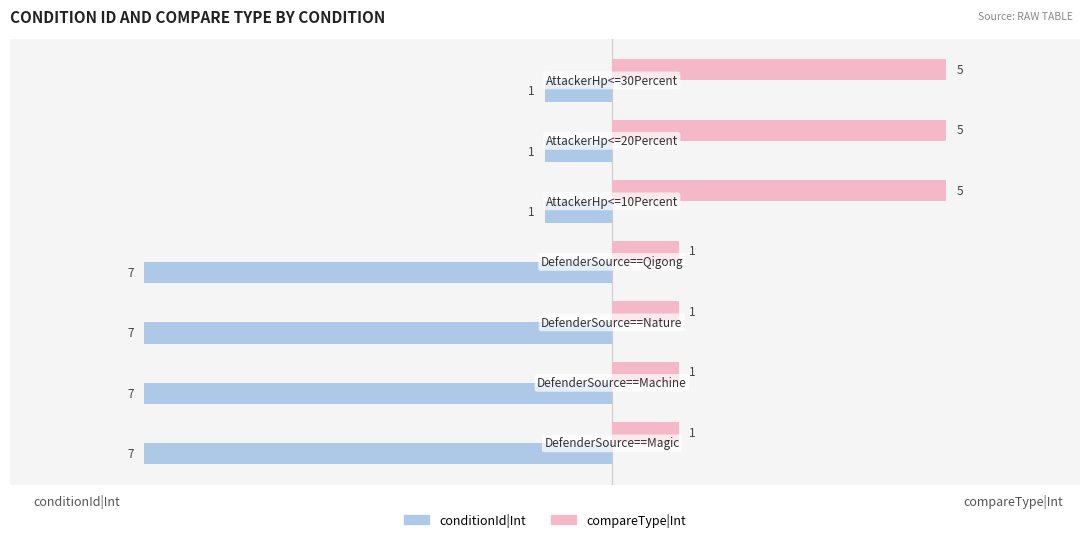

Which series has the largest total across all categories?

compareType|Int